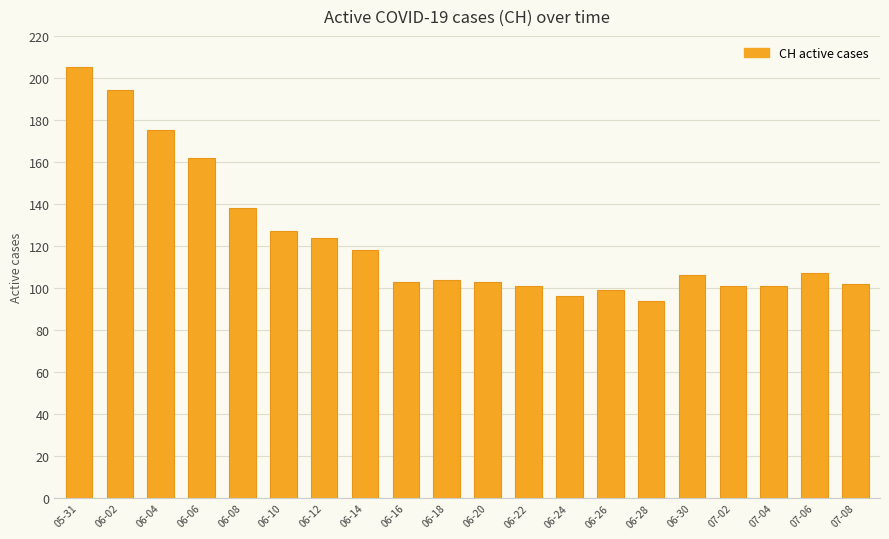

What position from the left is 06-02?

2